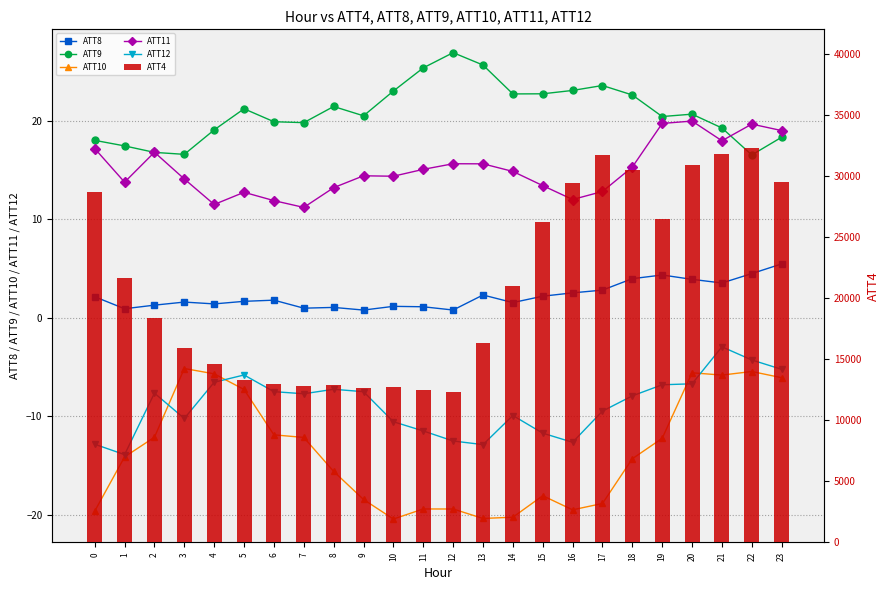

What is the difference between the maximum and minimum values in the ATT12 series?

11.0